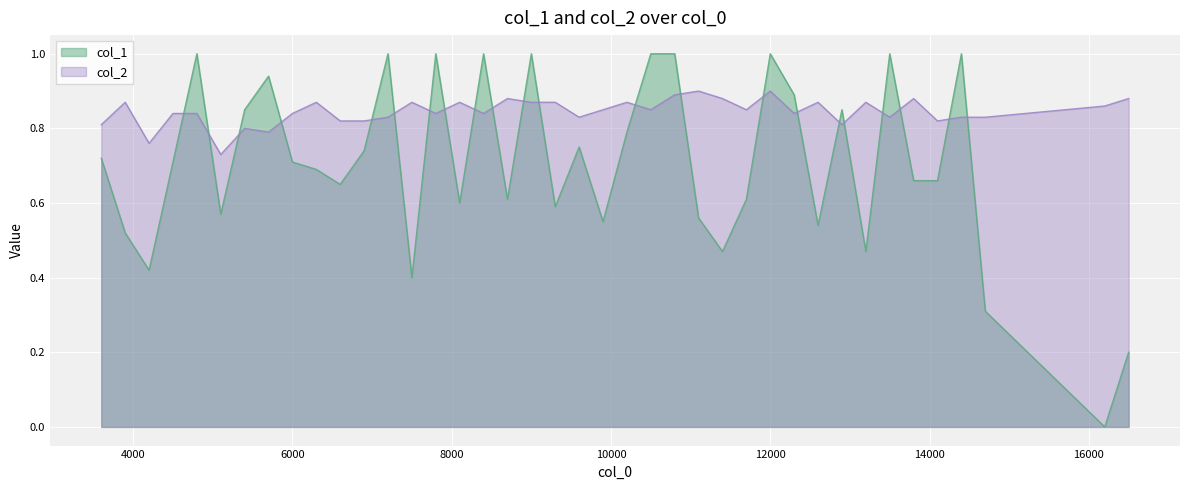

Rank the series by their average value, from lowest to highest.

col_1, col_2